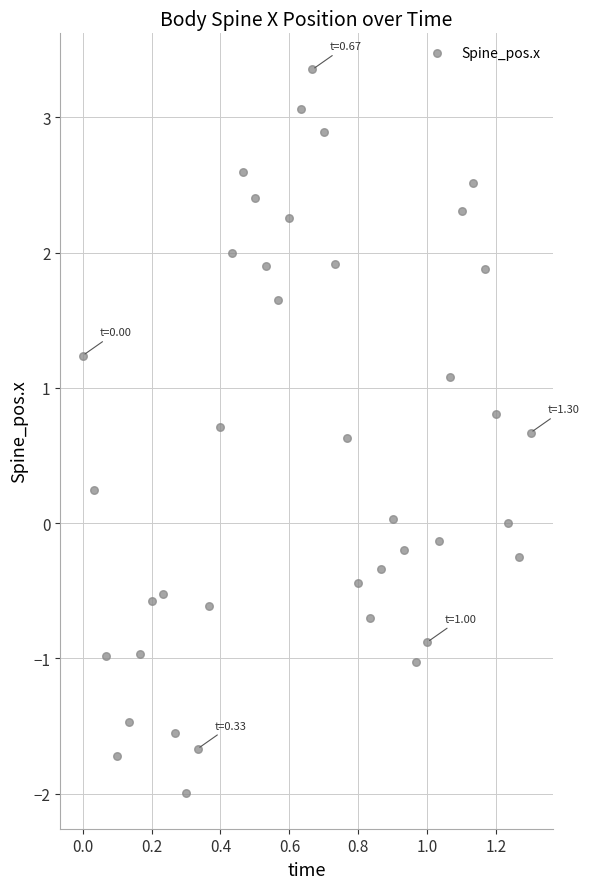

What is the range of X values (max minus min)?

1.3